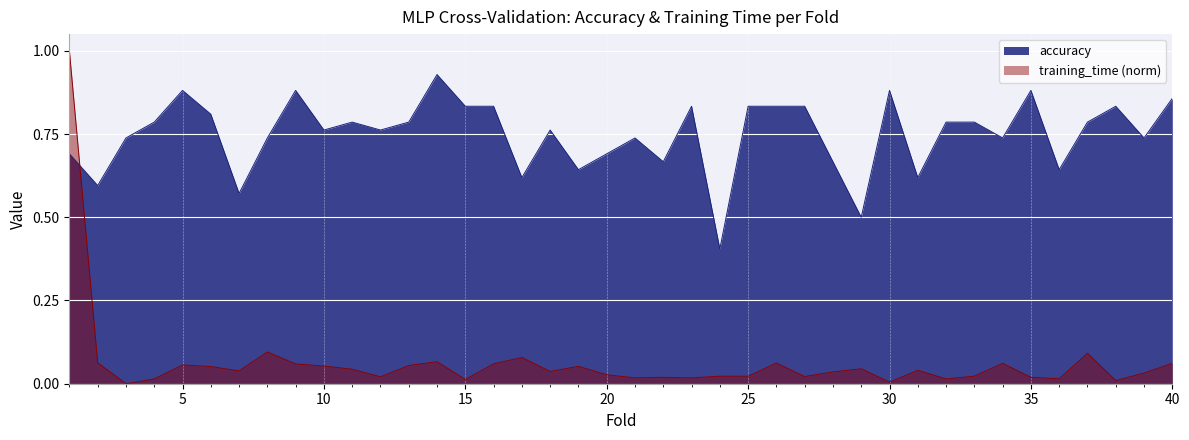

How many lines are shown in the chart?

2